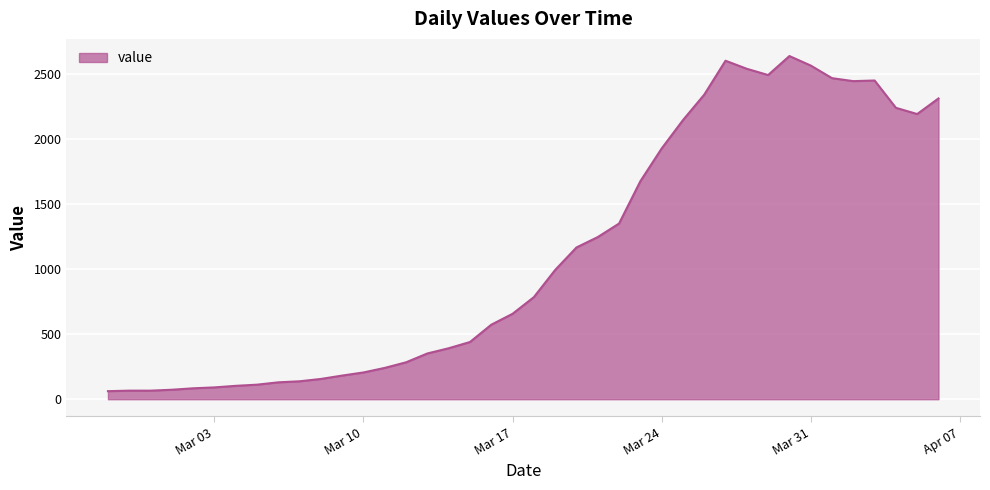

What is the greatest value displayed?

2639